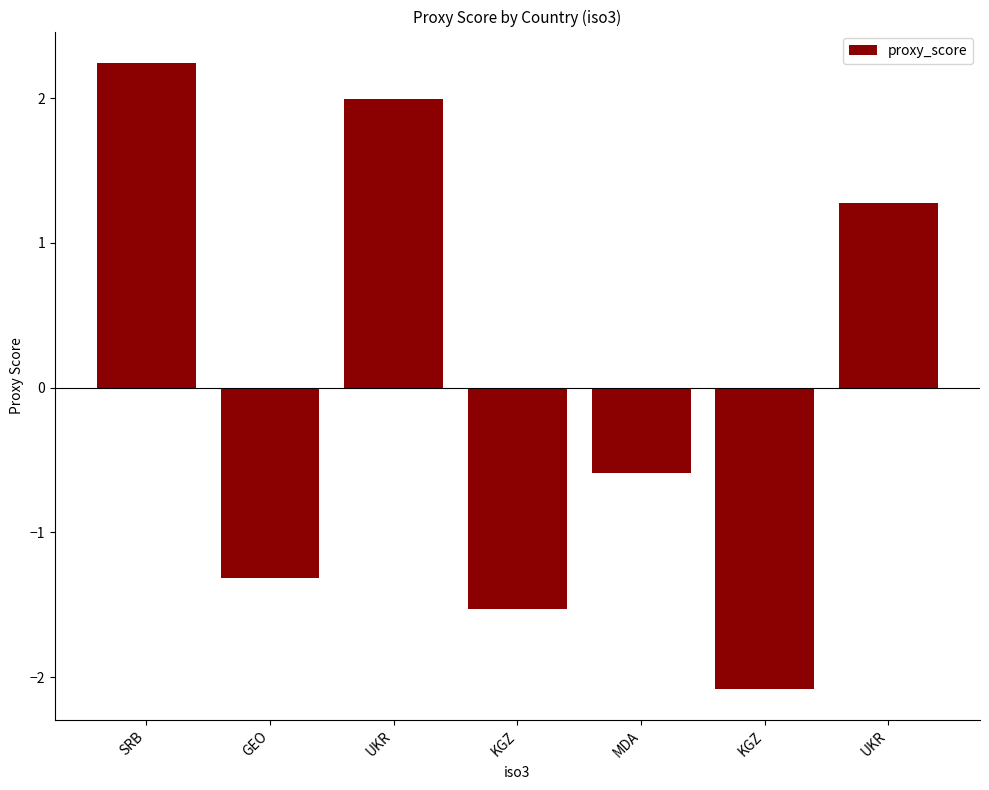

The chart shows a value of -1.0 at KGZ. True or false?

False